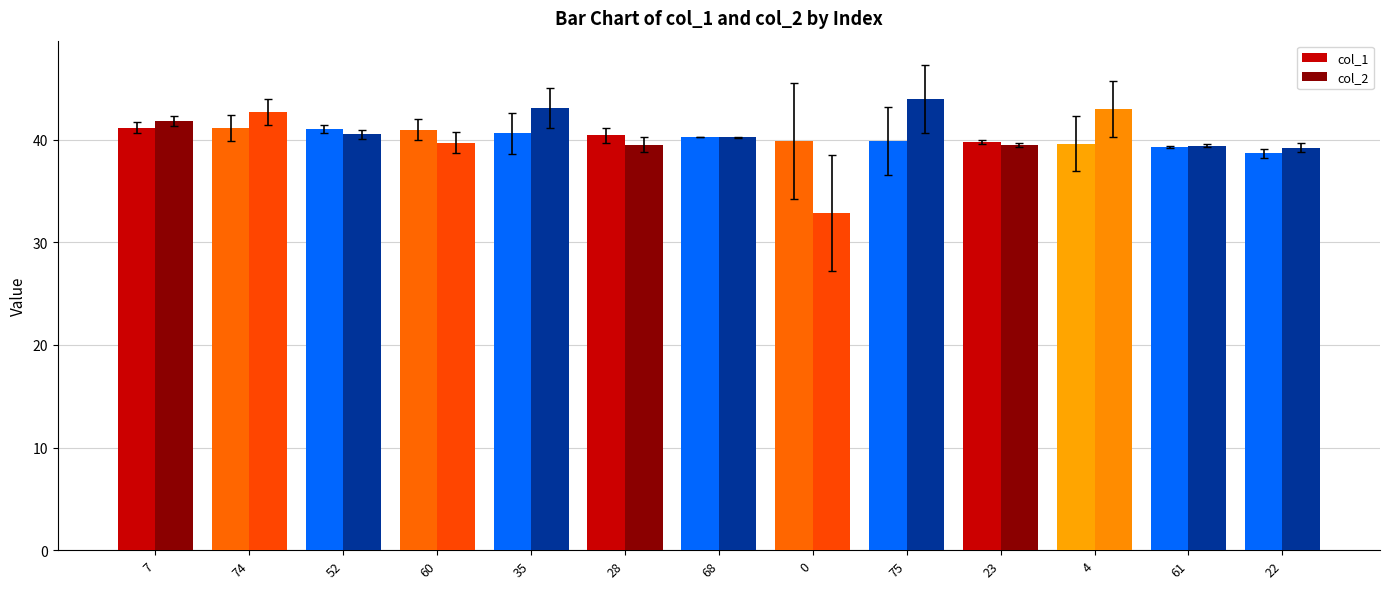

Is the value of col_2 at 7 greater than the value of col_1 at 52?

Yes